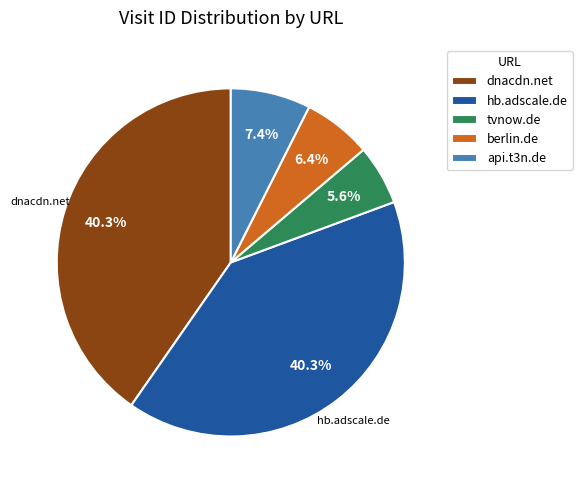

What is the smallest slice in the pie chart?

tvnow.de